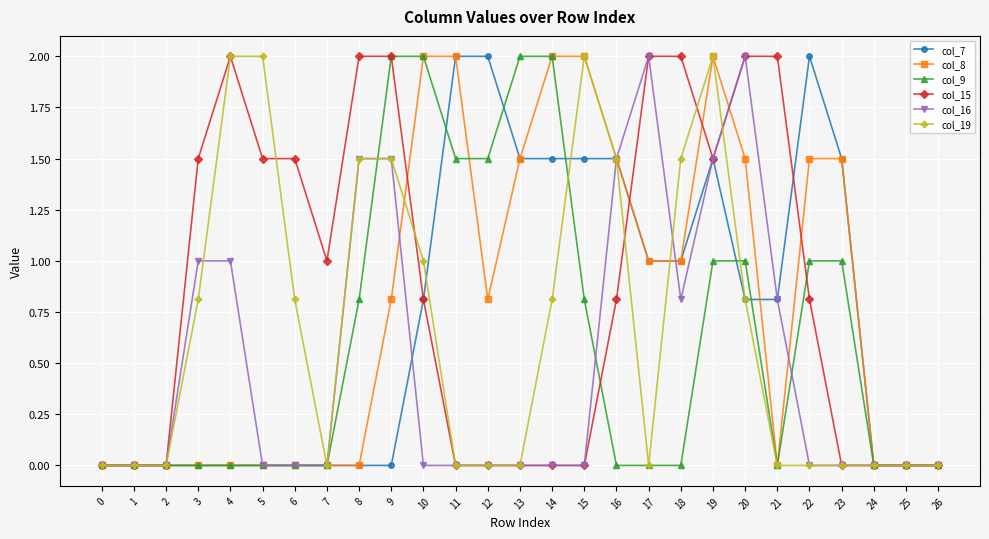

At which category is the sum across all series the highest?

19